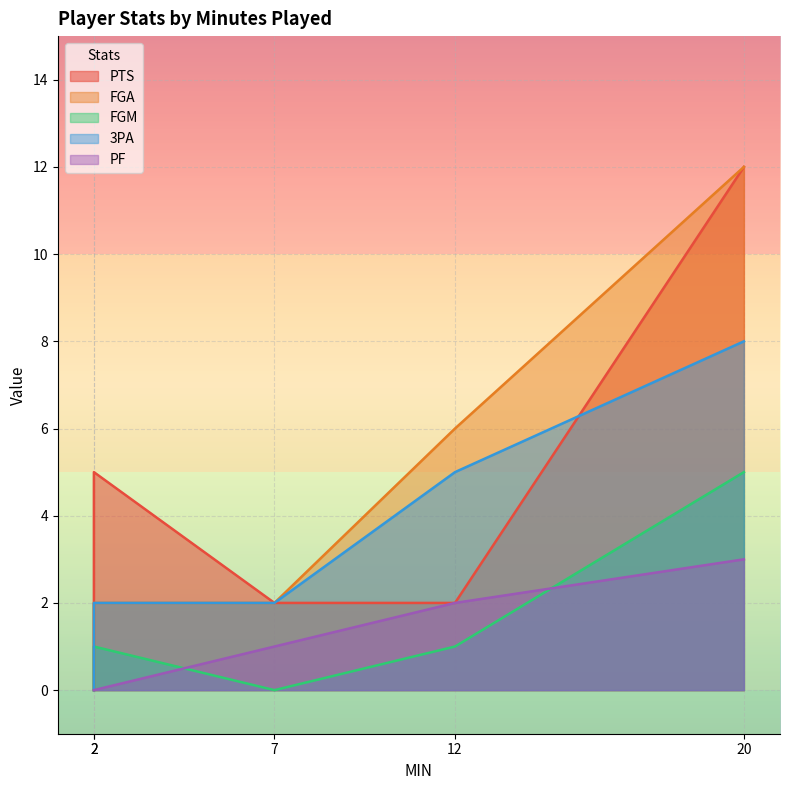

True or false: PTS and FGA intersect in this chart.

False